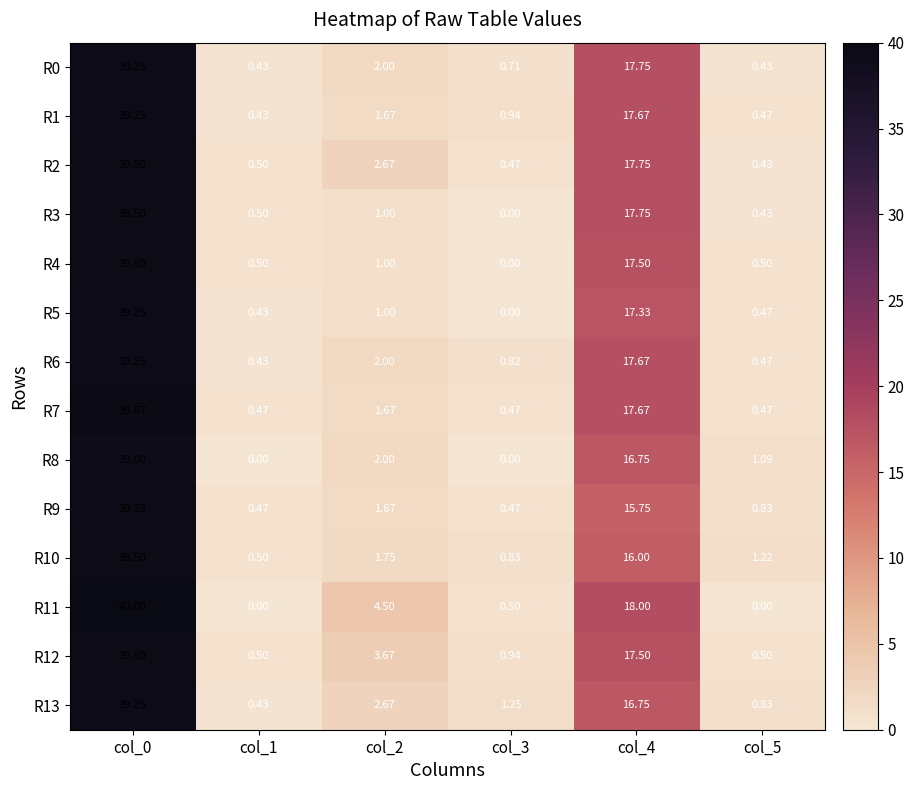

Is the value of R4 at col_2 greater than the value of R10 at col_5?

No